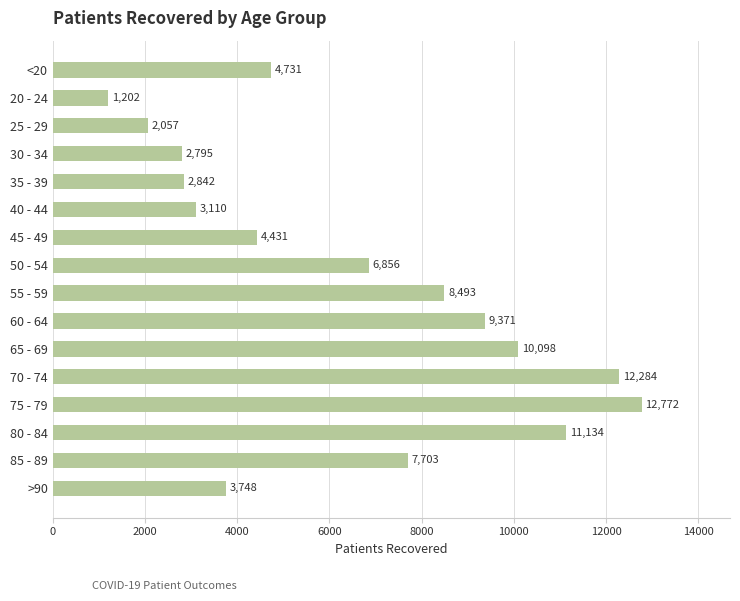

Rank the categories by value from highest to lowest.

75 - 79, 70 - 74, 80 - 84, 65 - 69, 60 - 64, 55 - 59, 85 - 89, 50 - 54, <20, 45 - 49, >90, 40 - 44, 35 - 39, 30 - 34, 25 - 29, 20 - 24